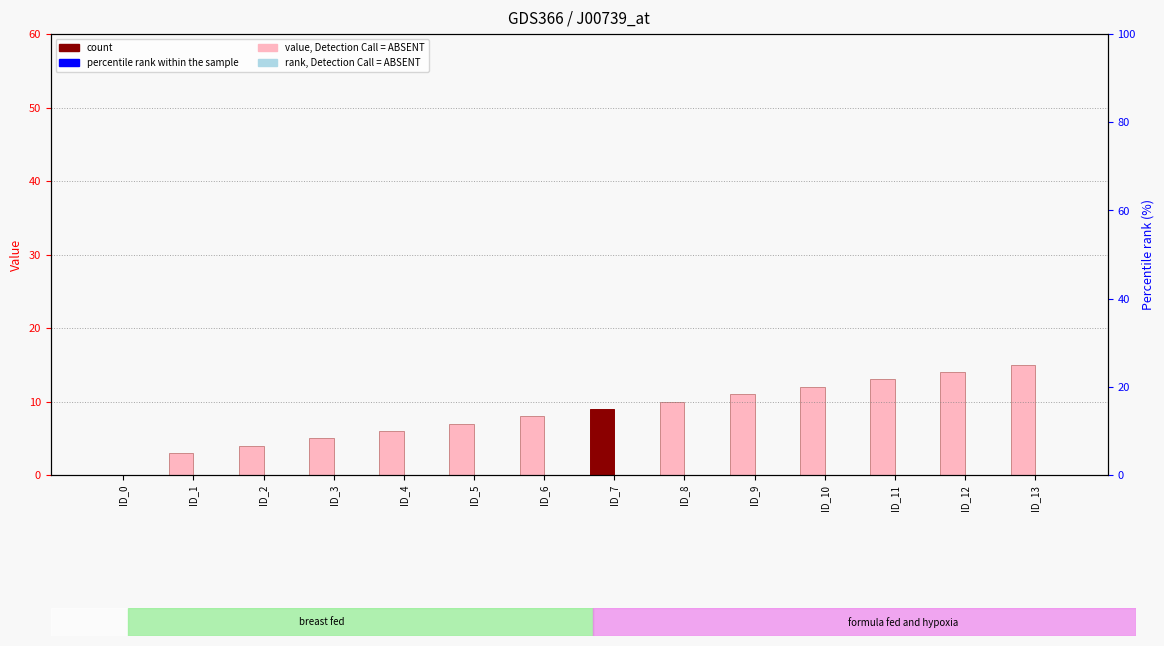

How many values in col_1 (count) are above zero?

13